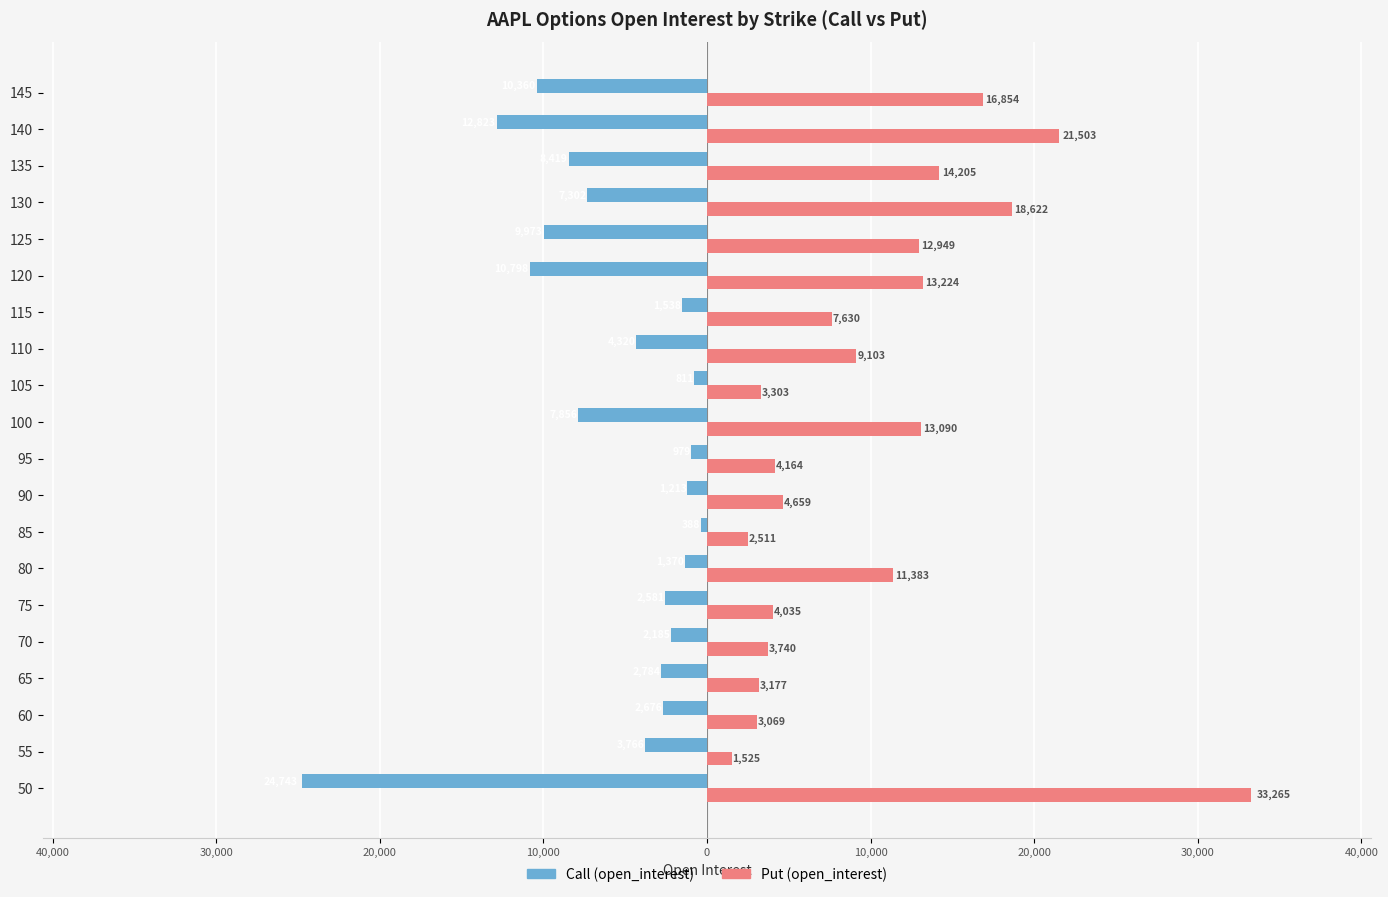

What are all the series names shown in the legend?

Call (open_interest), Put (open_interest)